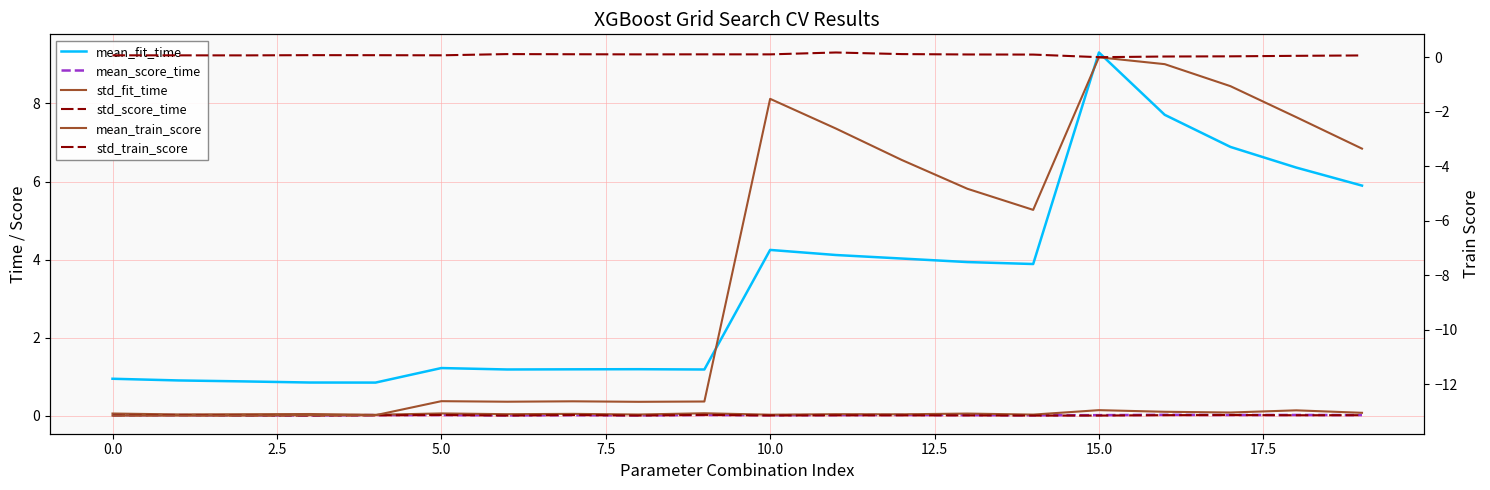

What are all the series names shown in the legend?

mean_fit_time, mean_score_time, std_fit_time, std_score_time, mean_train_score, std_train_score